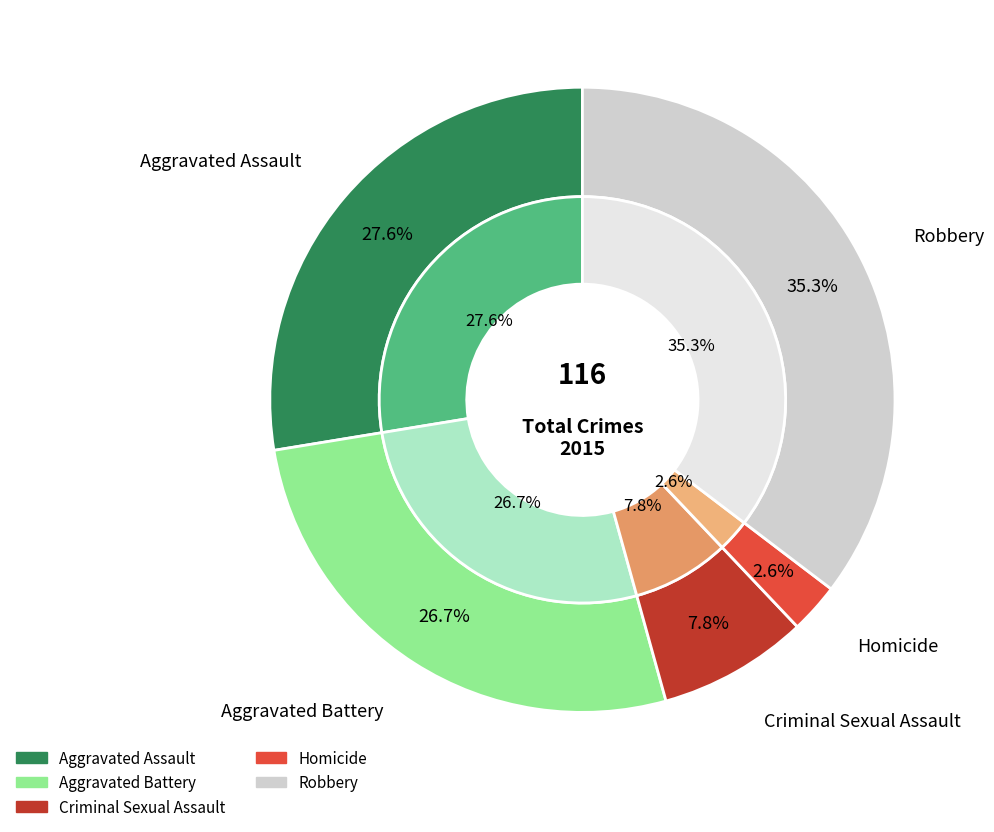

How many slices are in this pie chart?

5